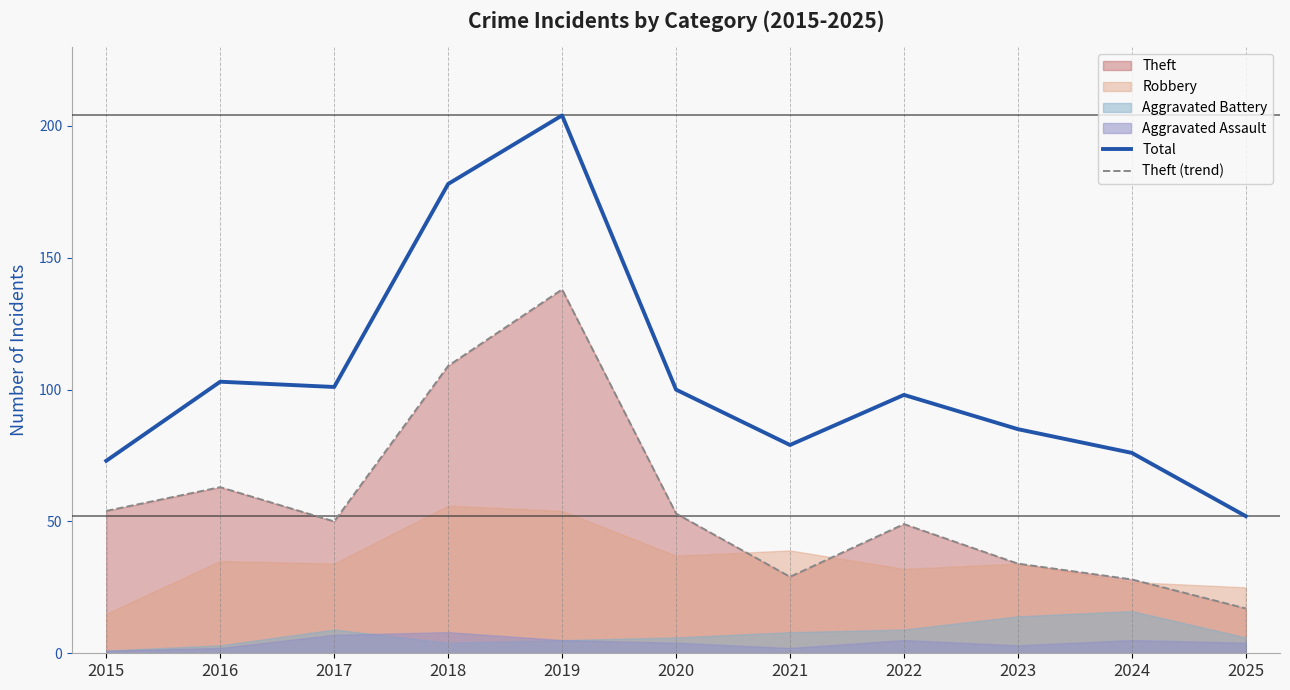

How many data points does each series have?

11